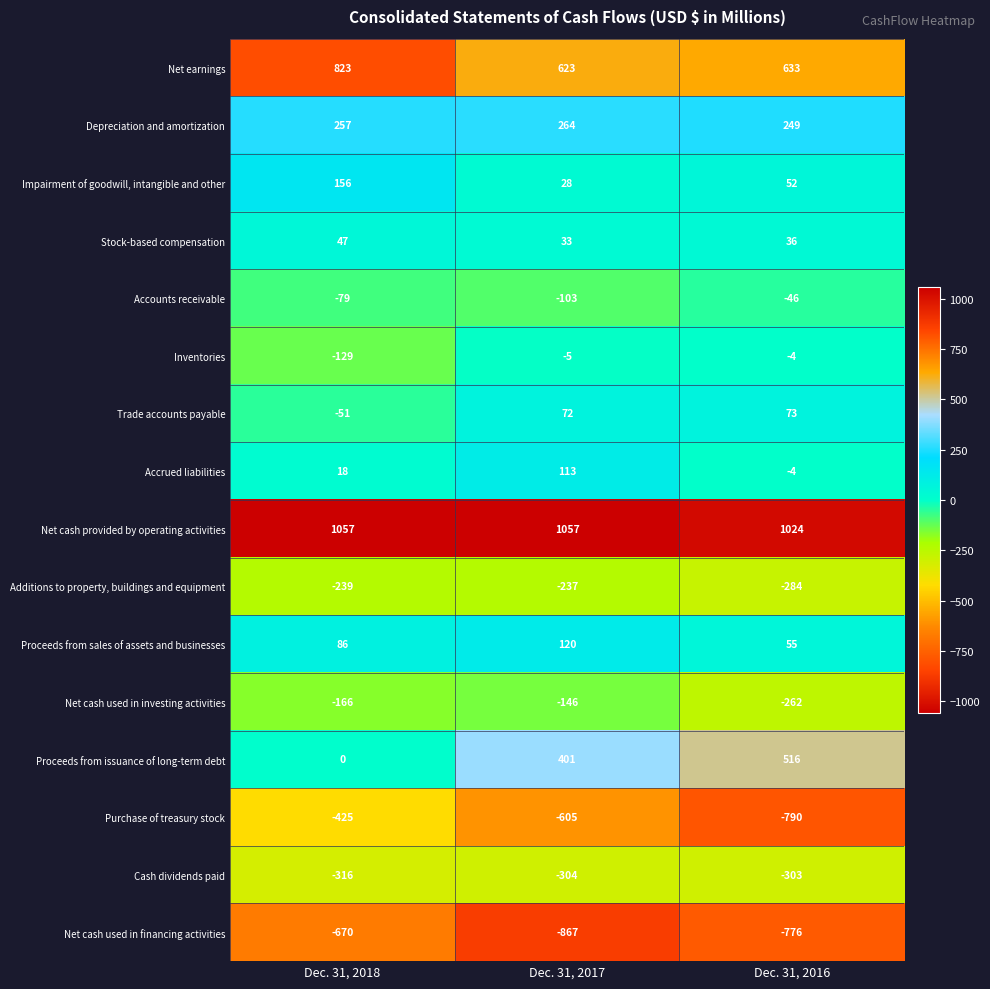

Which series changed the most between Dec. 31, 2017 and Dec. 31, 2016?

Purchase of treasury stock